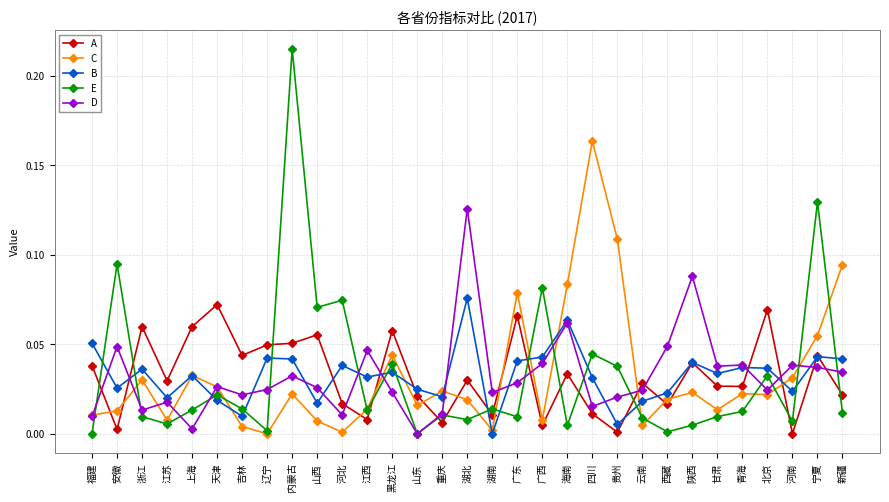

The value of D at 浙江 is 0.0. True or false?

True